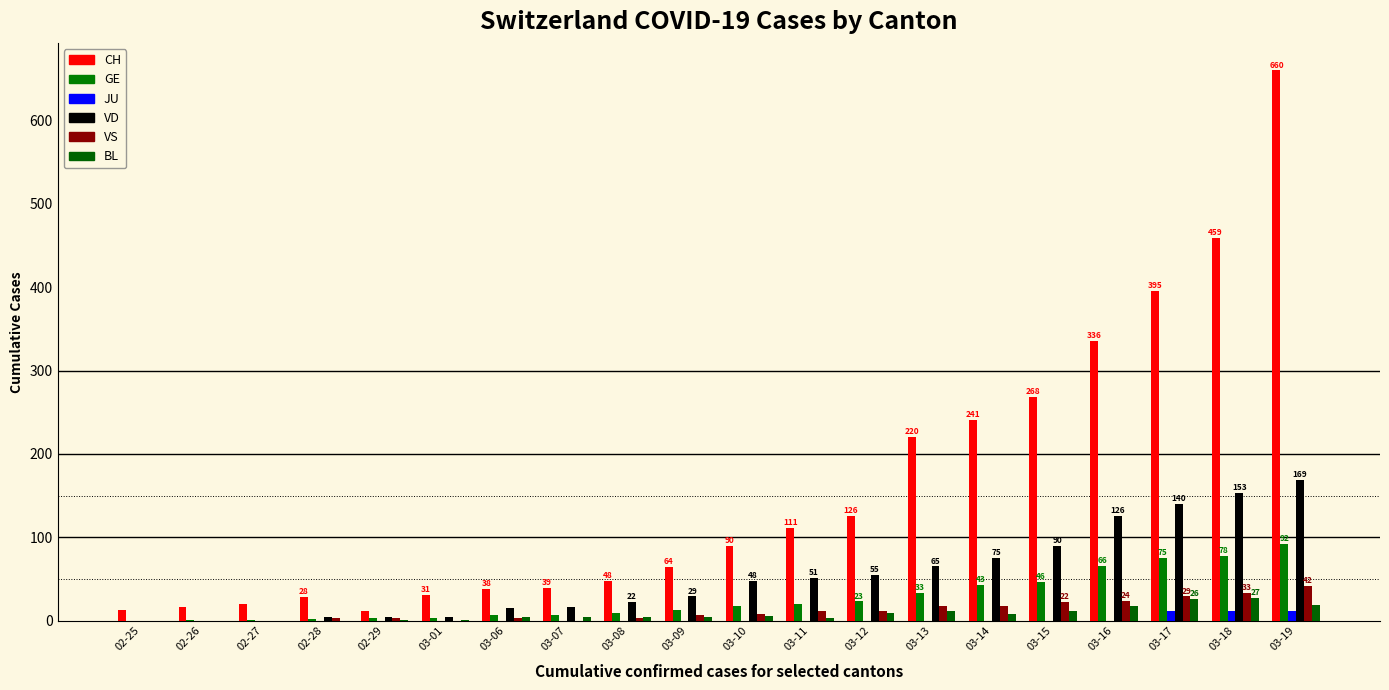

What is the label of the 20th bar from the right?

02-25